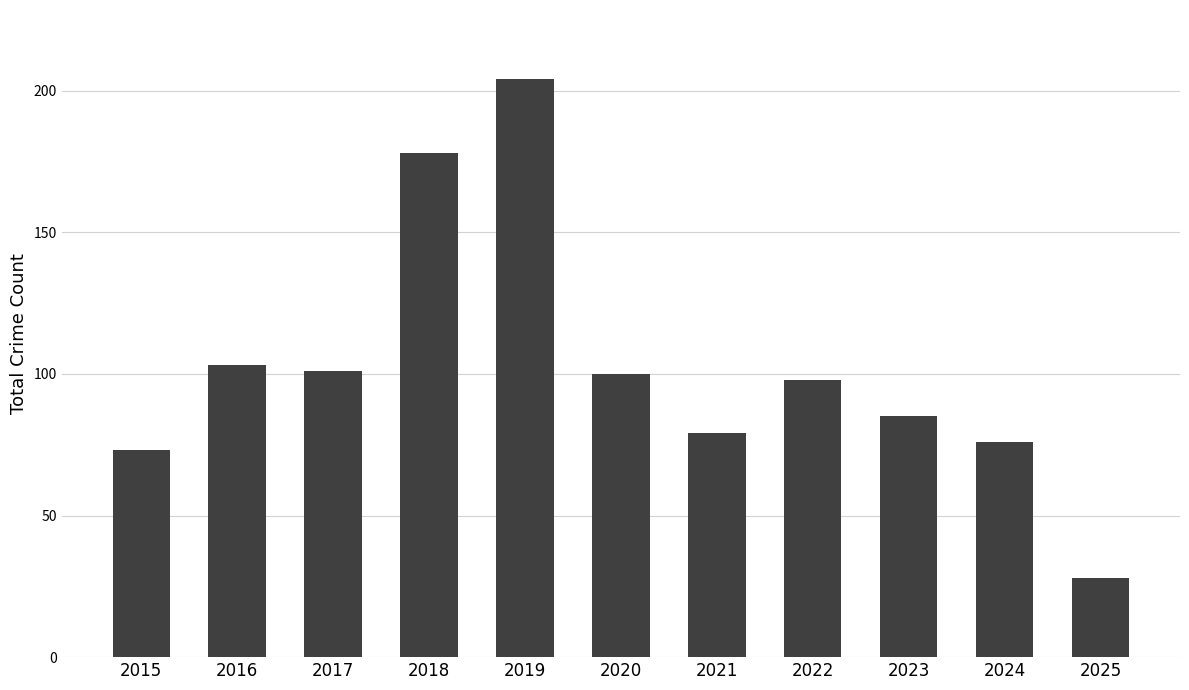

What is the difference between the values at 2017 and 2024?

25